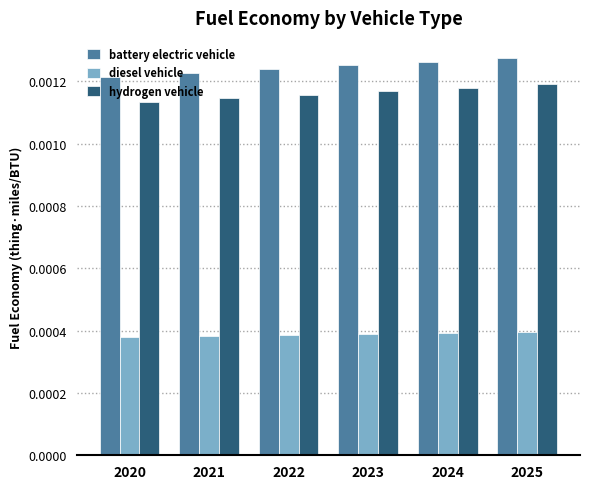

How many bars are there in total?

18